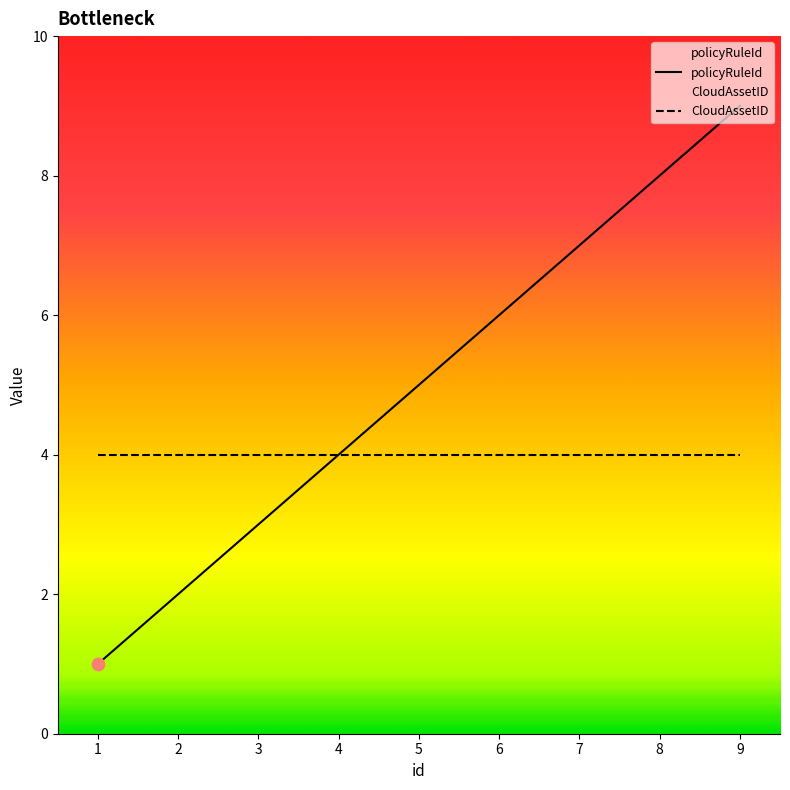

Which series reaches the maximum Y coordinate?

policyRuleId